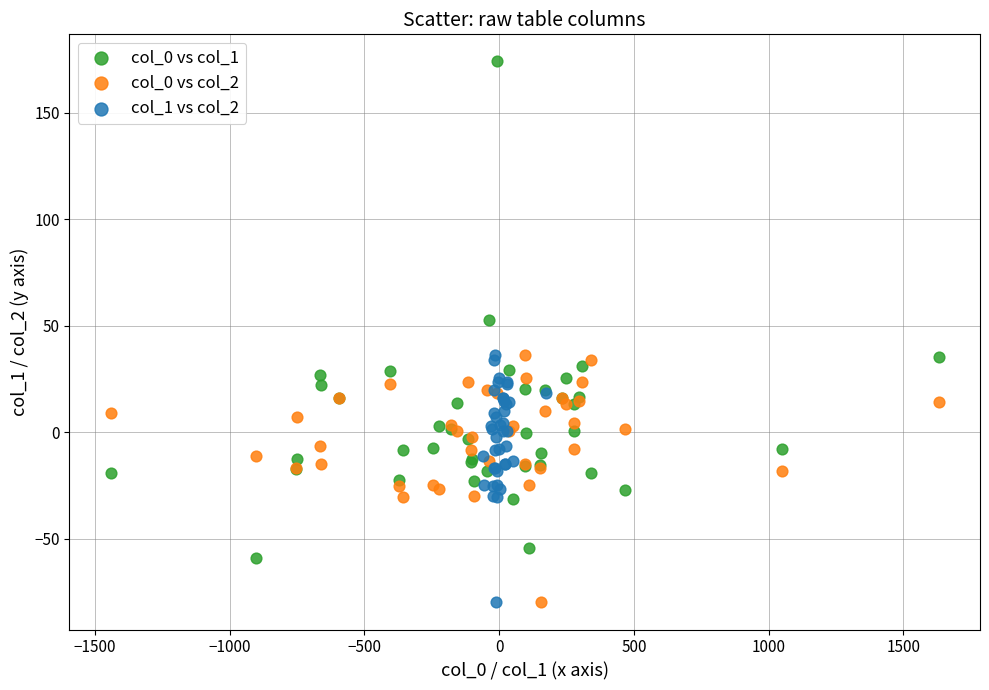

Which series reaches the maximum Y coordinate?

col_0 vs col_1